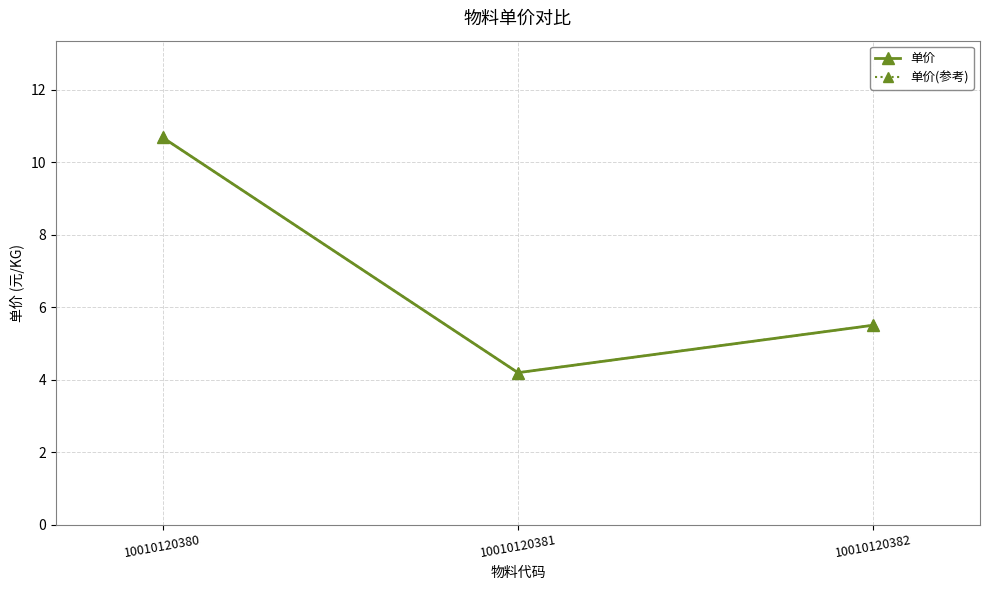

Is this an area chart (filled region under the line)?

No